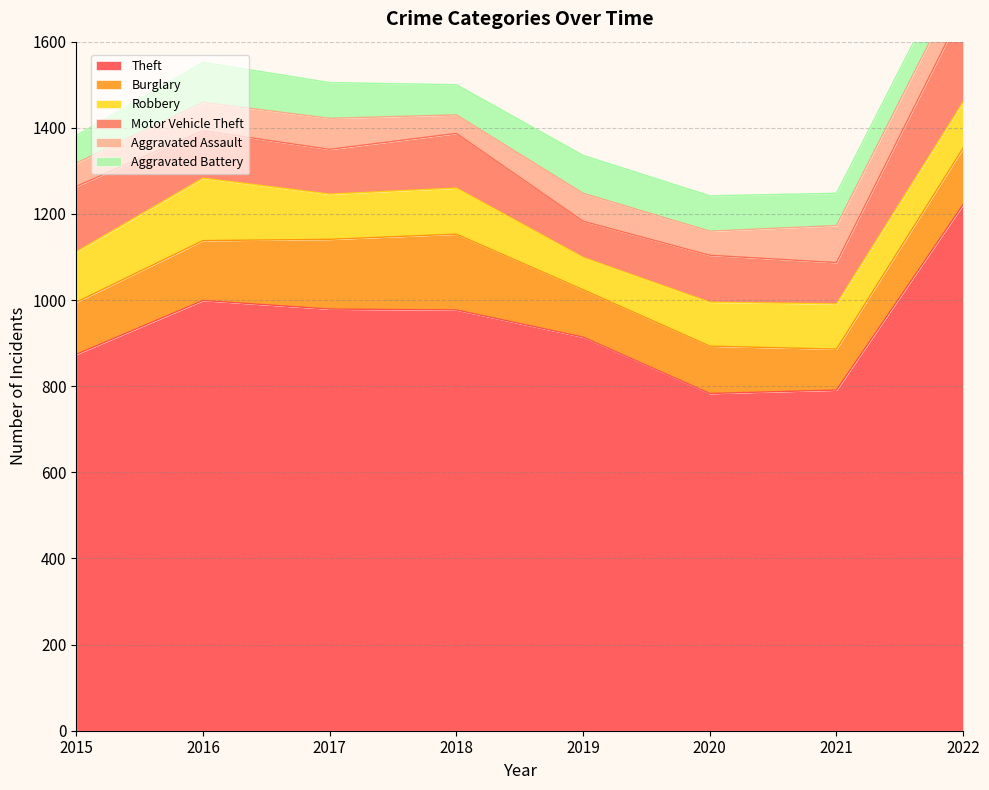

True or false: Motor Vehicle Theft and Theft intersect in this chart.

False